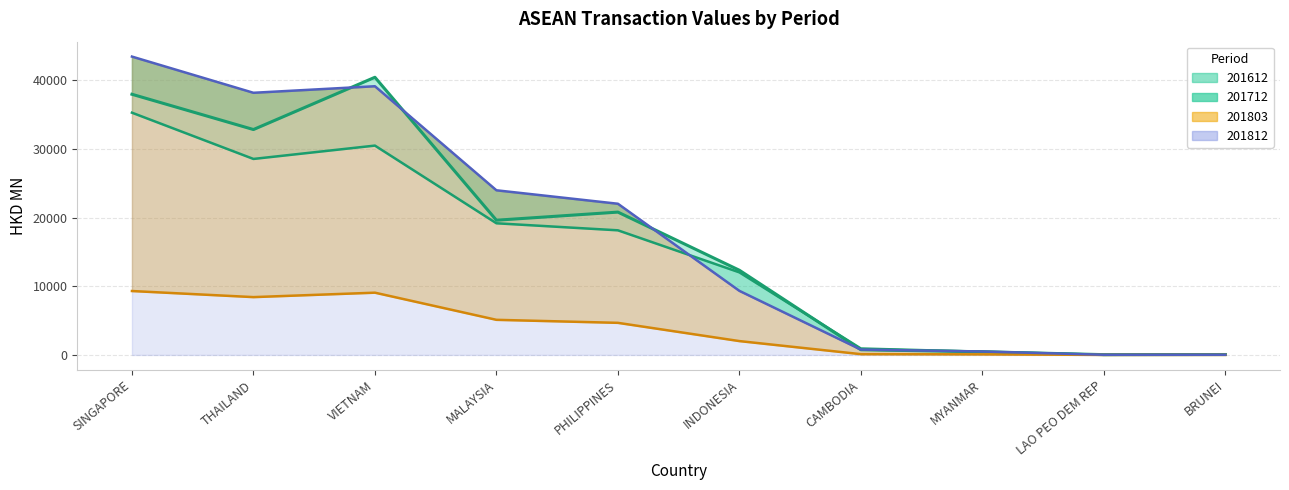

Which category has the highest value in the 201612 series?

SINGAPORE